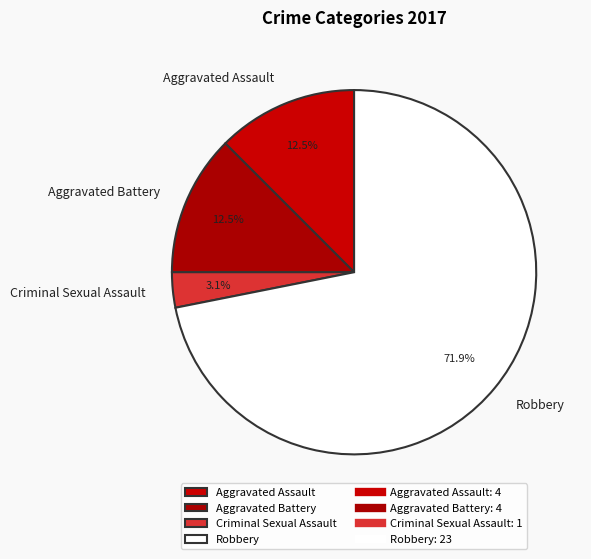

To the nearest percent, what is the difference between the largest and smallest slice percentages?

69%